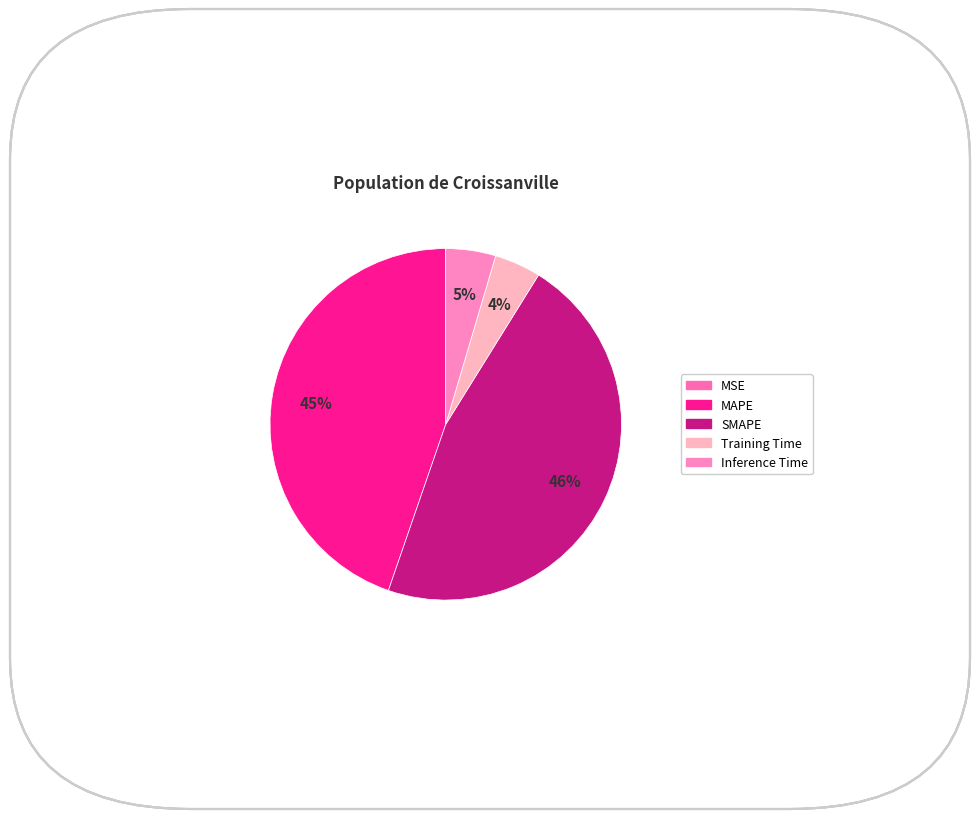

True or false: MAPE accounts for 45% of the total.

True